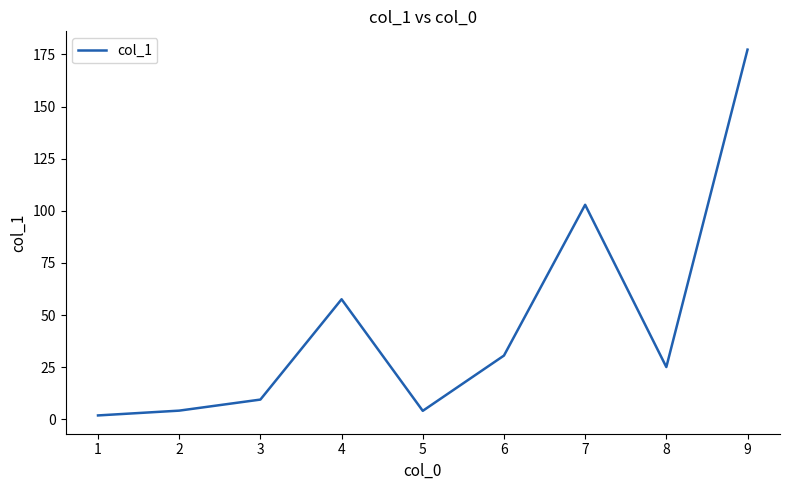

What is the maximum value shown in the chart?

177.3